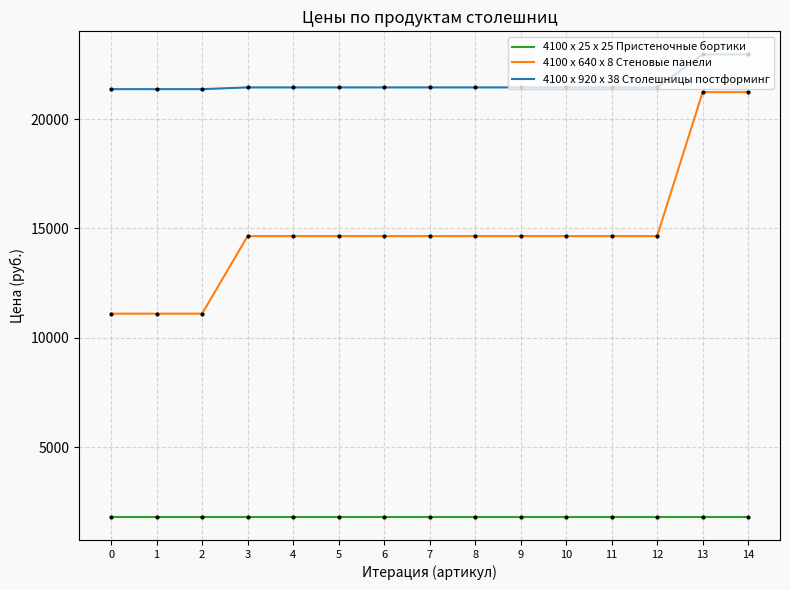

Is it true that 4100 x 640 x 8 Стеновые панели equals 11103 at 1?

True